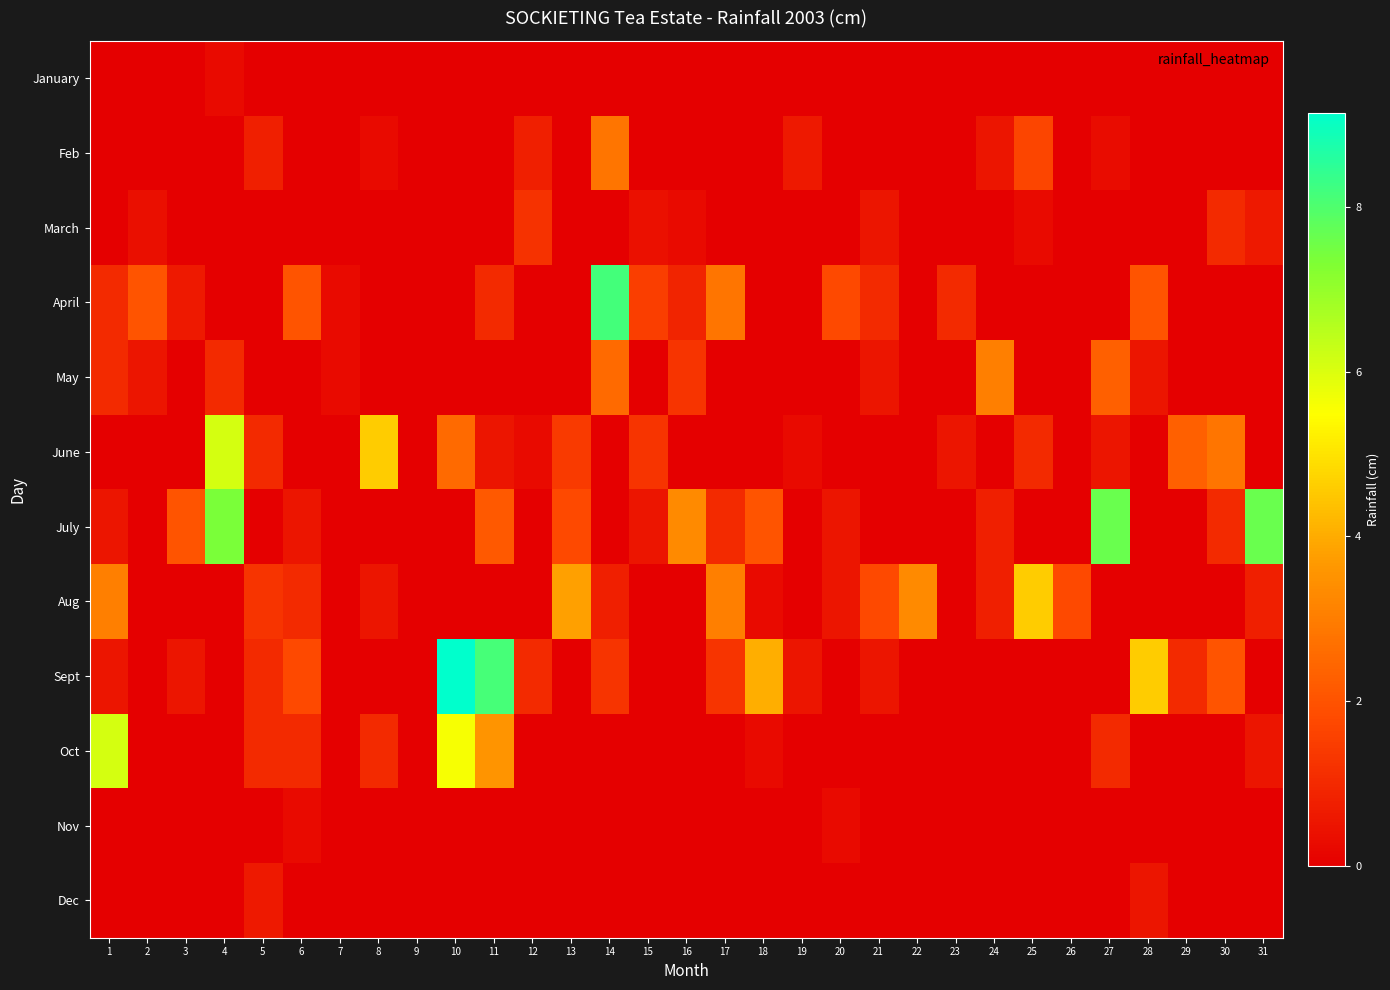

What is the spread (max minus min) of values at 3?

2.0